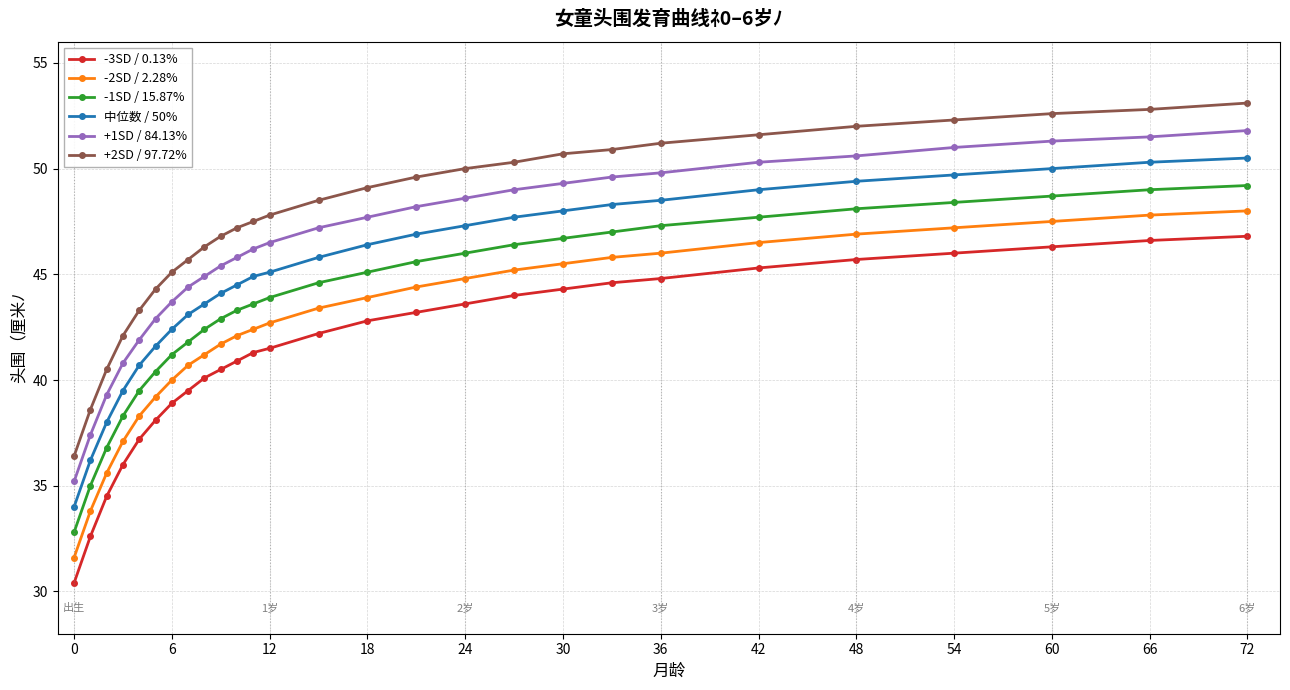

True or false: -3SD / 0.13% and 中位数 / 50% intersect in this chart.

False